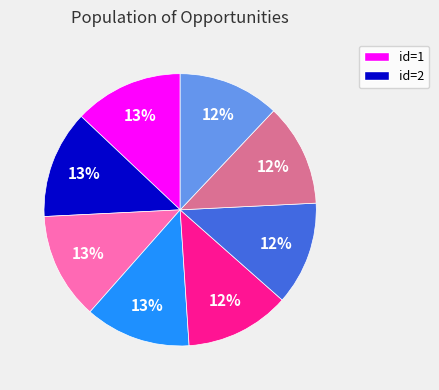

To the nearest percent, what is the average slice percentage?

12%